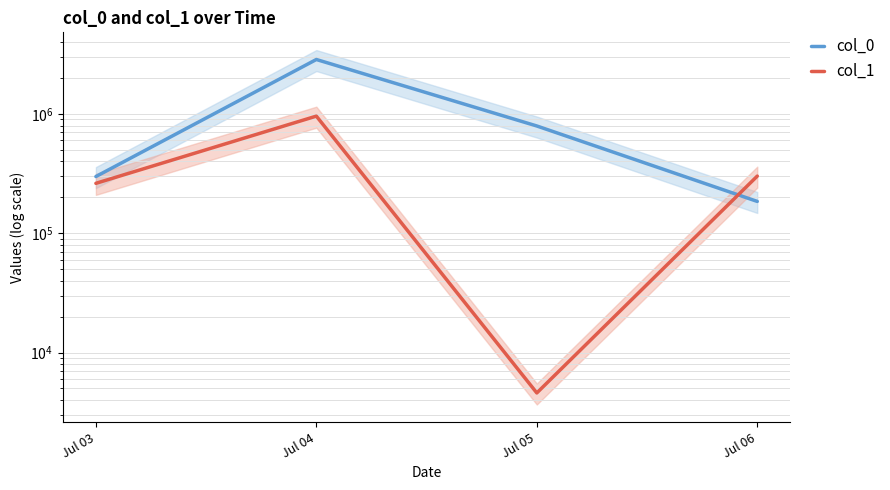

Which series has the largest total across all categories?

col_0